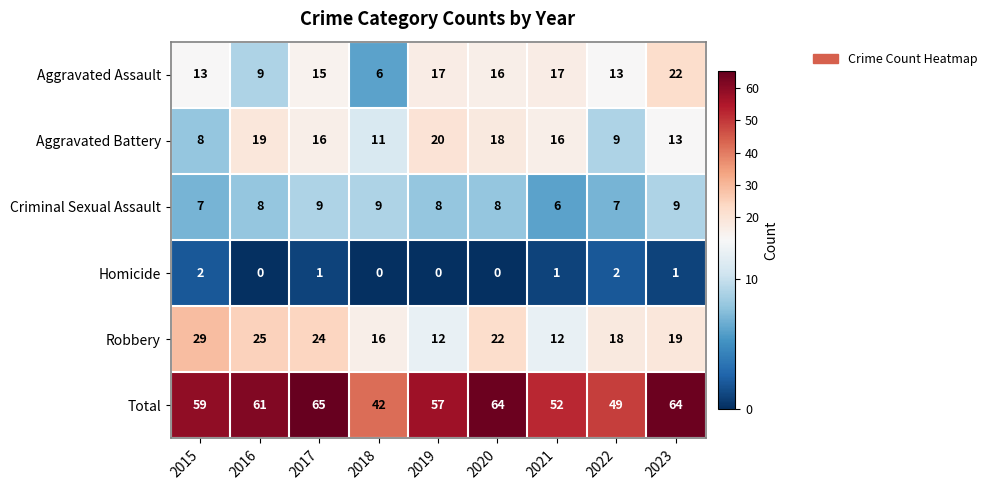

At how many categories does at least one series exceed 12?

9